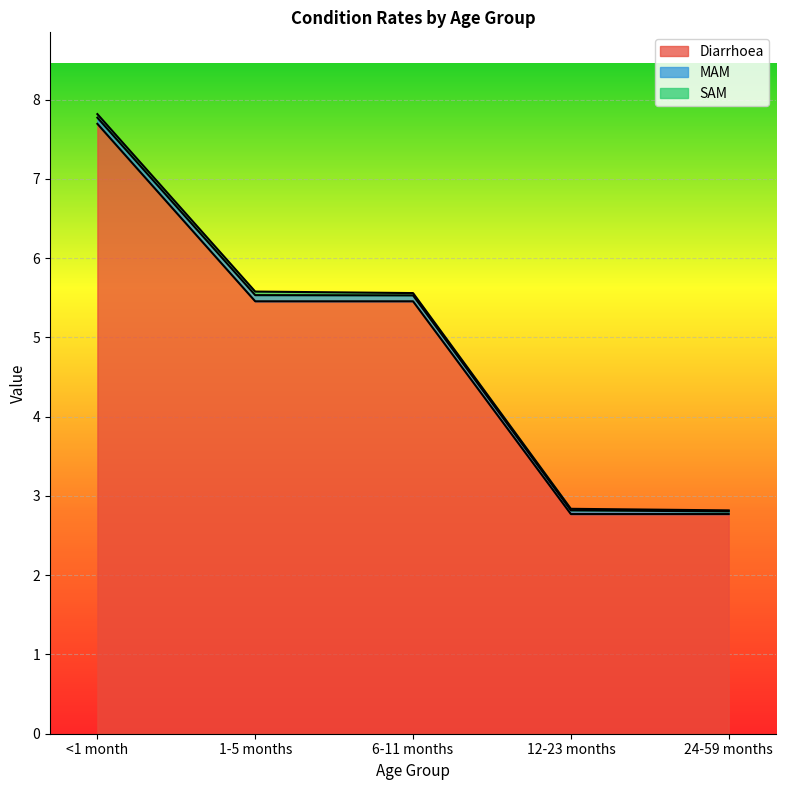

Is it true that Diarrhoea equals 7.8 at 6-11 months?

False